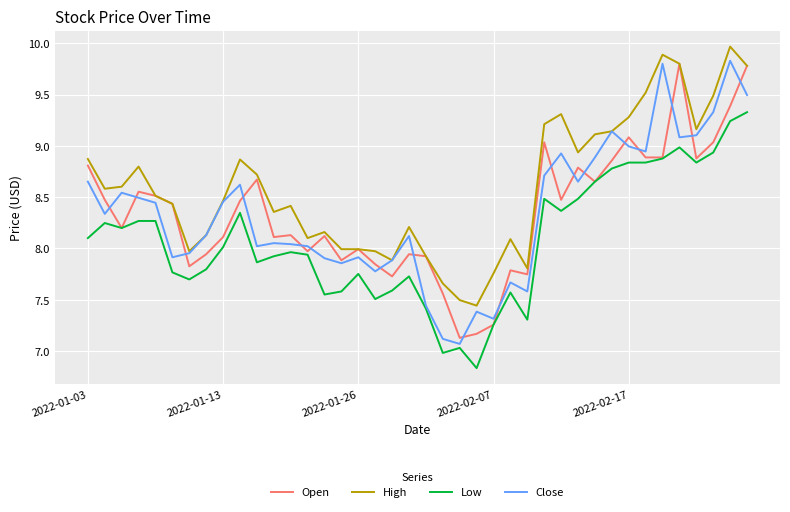

True or false: Low and High intersect in this chart.

False